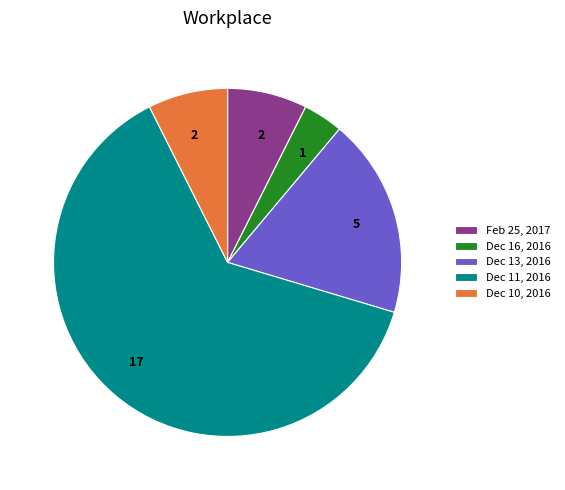

Which category has the biggest portion of the pie?

Dec 11, 2016